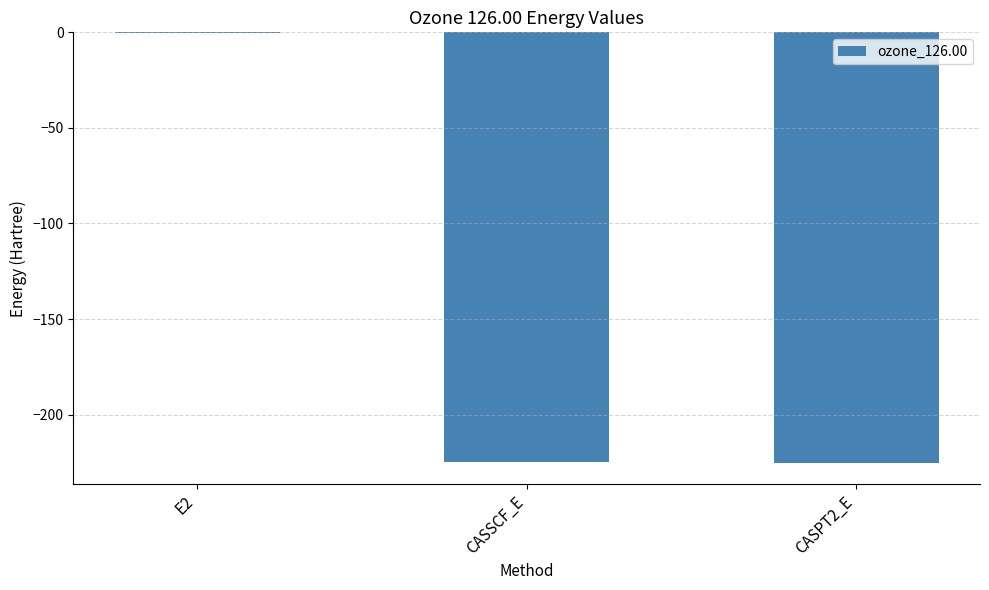

True or false: the data shows -372.3 at CASSCF_E.

False